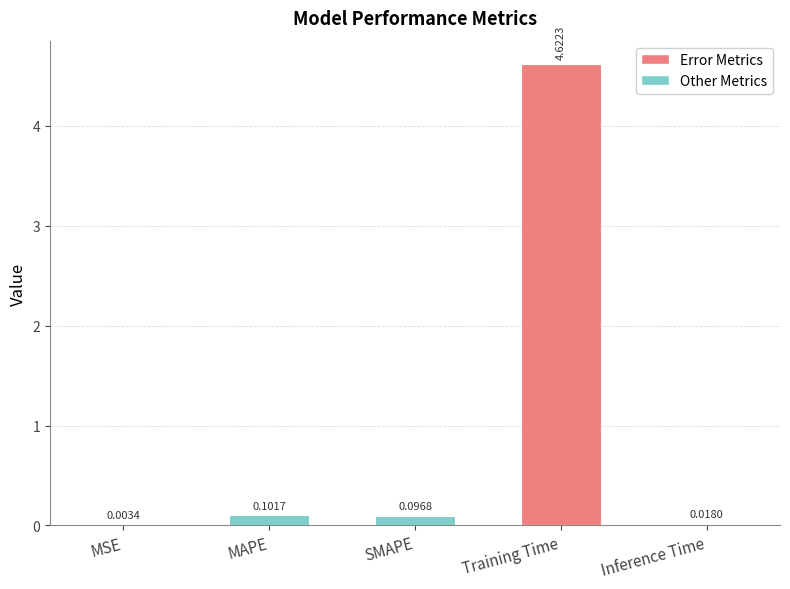

Where is the data nearest to the value 2?

MAPE